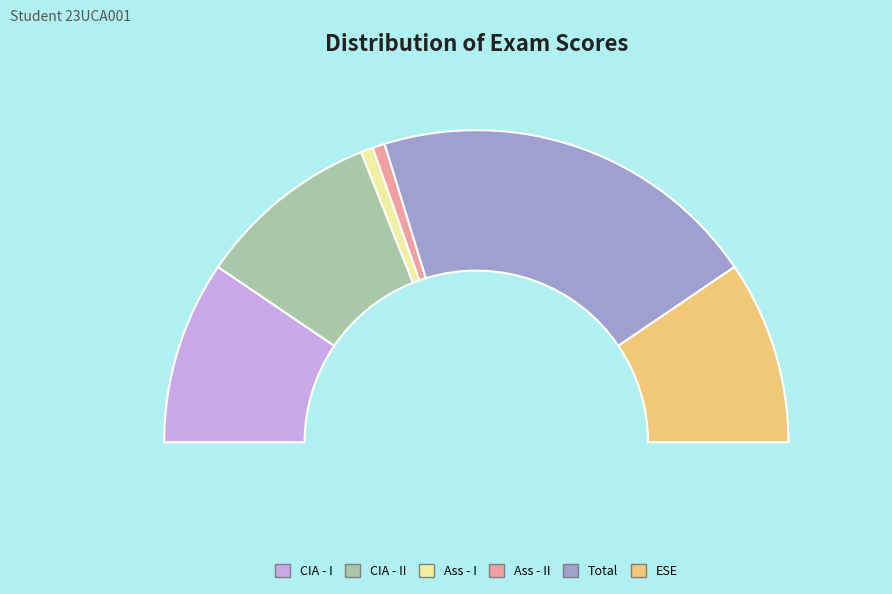

True or false: Ass - II accounts for 1% of the total.

True